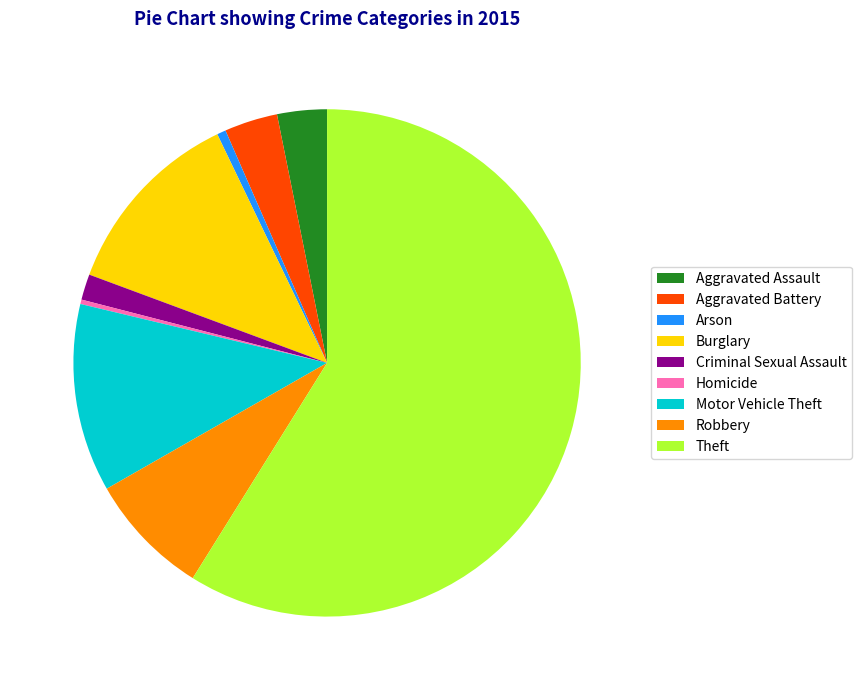

Which has a higher value, Burglary or Robbery?

Burglary